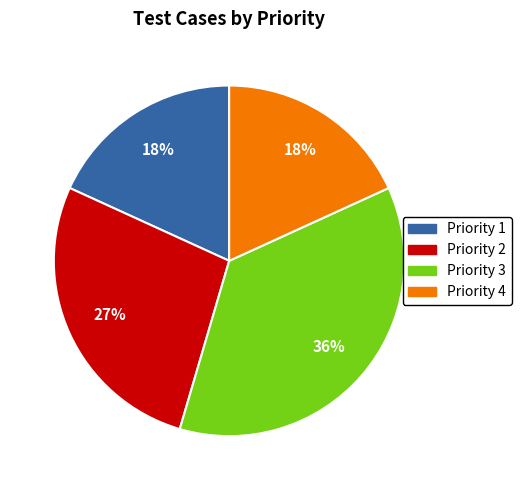

Is Priority 3 the majority of the pie?

No